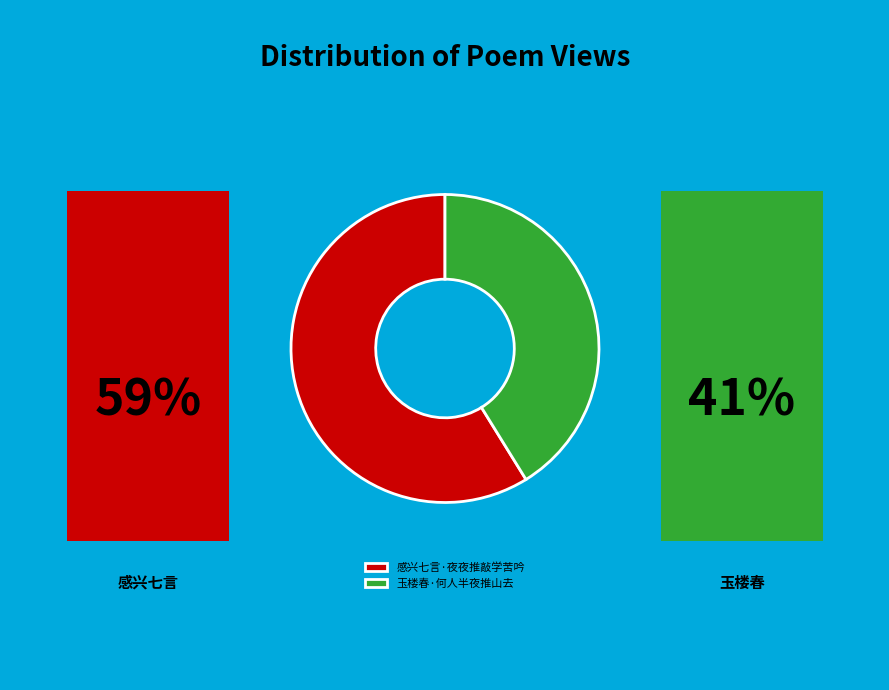

Does 感兴七言·夜夜推敲学苦吟 represent more than half of the total?

Yes